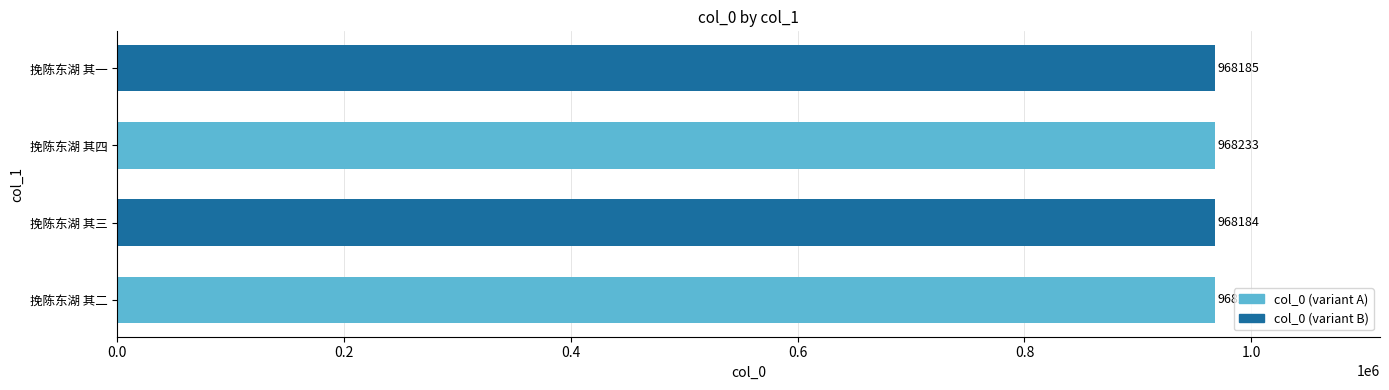

What value does the data have at 挽陈东湖 其四?

968233